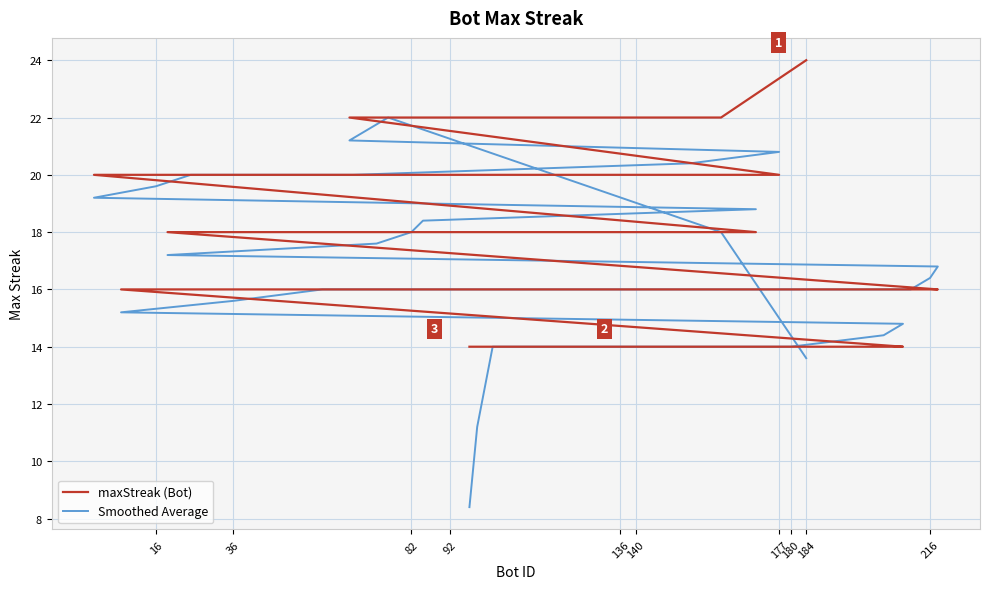

Which has a higher value, 184 or 177?

184